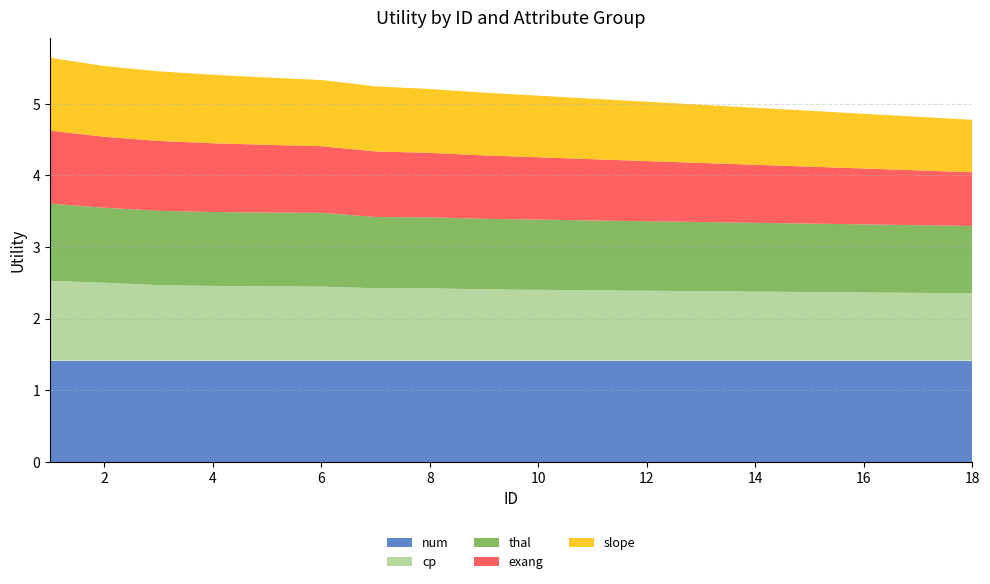

Reading left to right, transcribe all the data shown in this chart.

num: 1.4	1.4	1.4	1.4	1.4	1.4	1.4	1.4	1.4	1.4	1.4	1.4	1.4	1.4	1.4	1.4	1.4	1.4
cp: 1.1	1.1	1.1	1.0	1.0	1.0	1.0	1.0	1.0	1.0	1.0	1.0	1.0	1.0	1.0	1.0	0.9	0.9
thal: 1.1	1.0	1.0	1.0	1.0	1.0	1.0	1.0	1.0	1.0	1.0	1.0	1.0	1.0	1.0	0.9	0.9	0.9
exang: 1.0	1.0	1.0	1.0	0.9	0.9	0.9	0.9	0.9	0.9	0.9	0.8	0.8	0.8	0.8	0.8	0.8	0.8
slope: 1.0	1.0	1.0	1.0	0.9	0.9	0.9	0.9	0.9	0.9	0.8	0.8	0.8	0.8	0.8	0.8	0.7	0.7